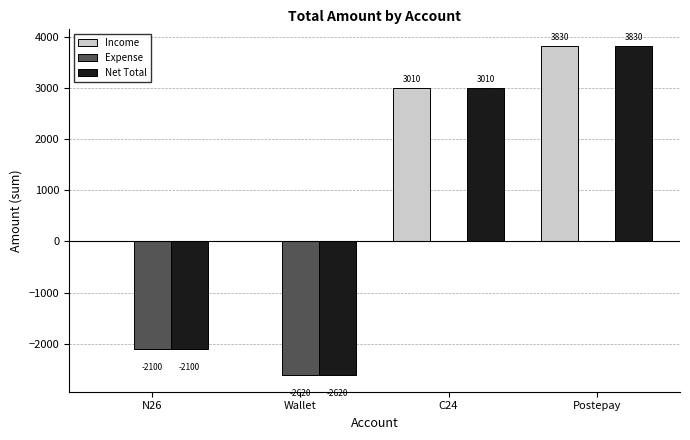

Which series has the largest total across all categories?

Income